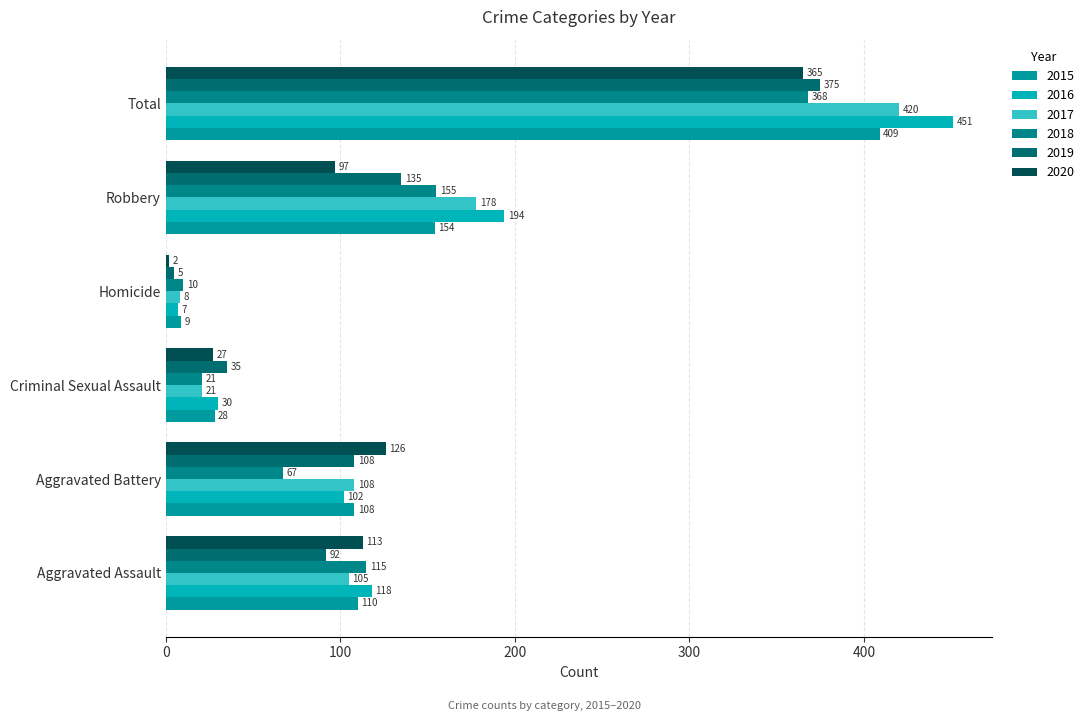

How many values in the 2015 series are below 110?

3